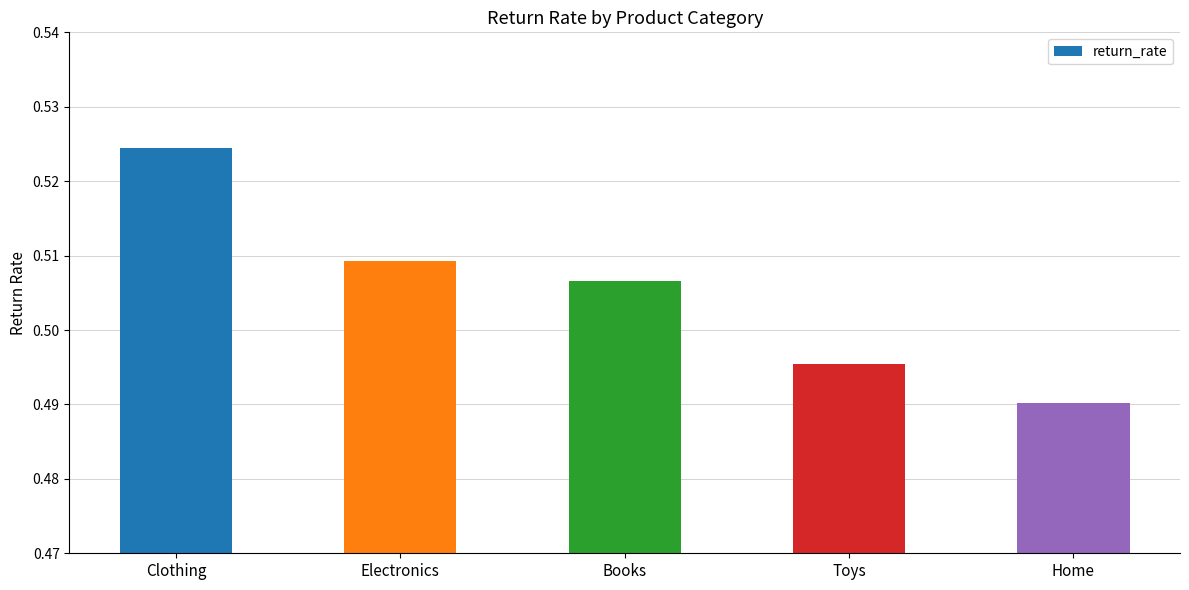

What is the label of the 1st bar from the right?

Home